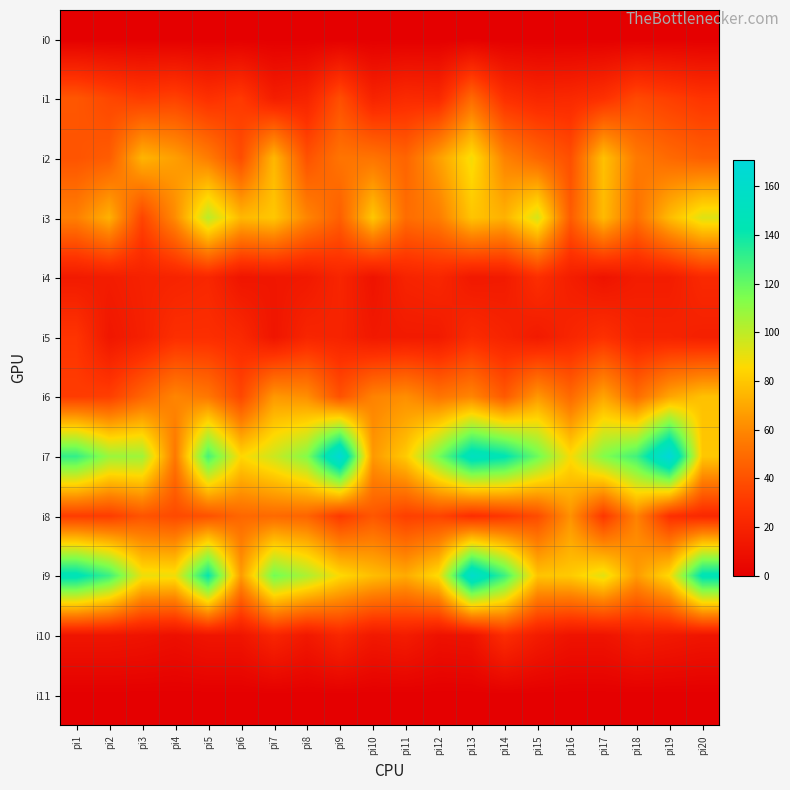

How many distinct data groups are displayed?

12